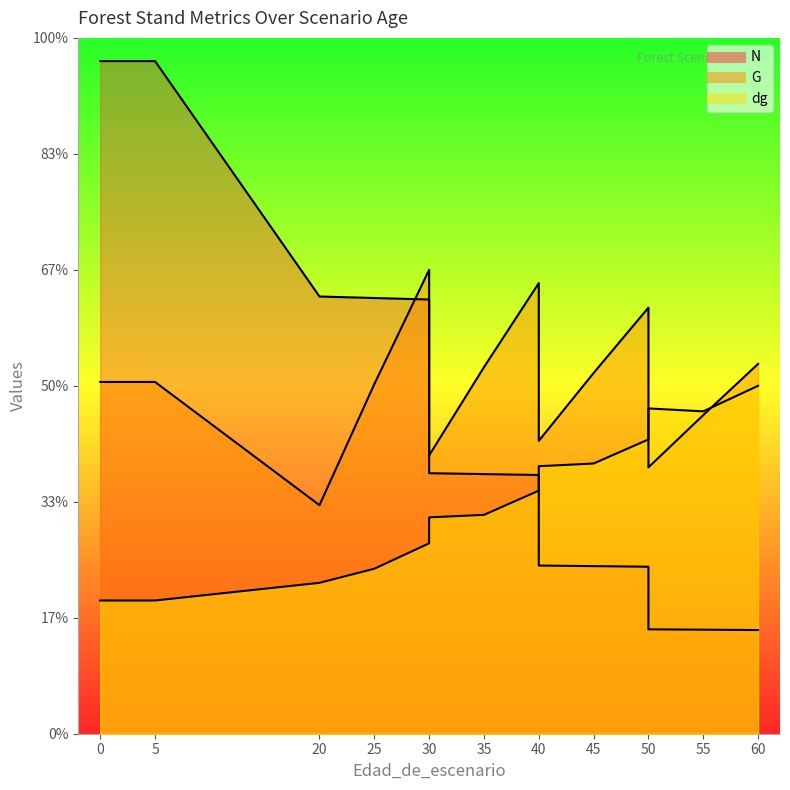

What is the spread (max minus min) of values at 5?

465.1